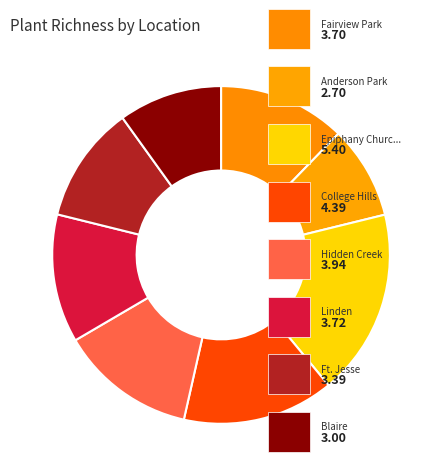

How many slices are in this pie chart?

8